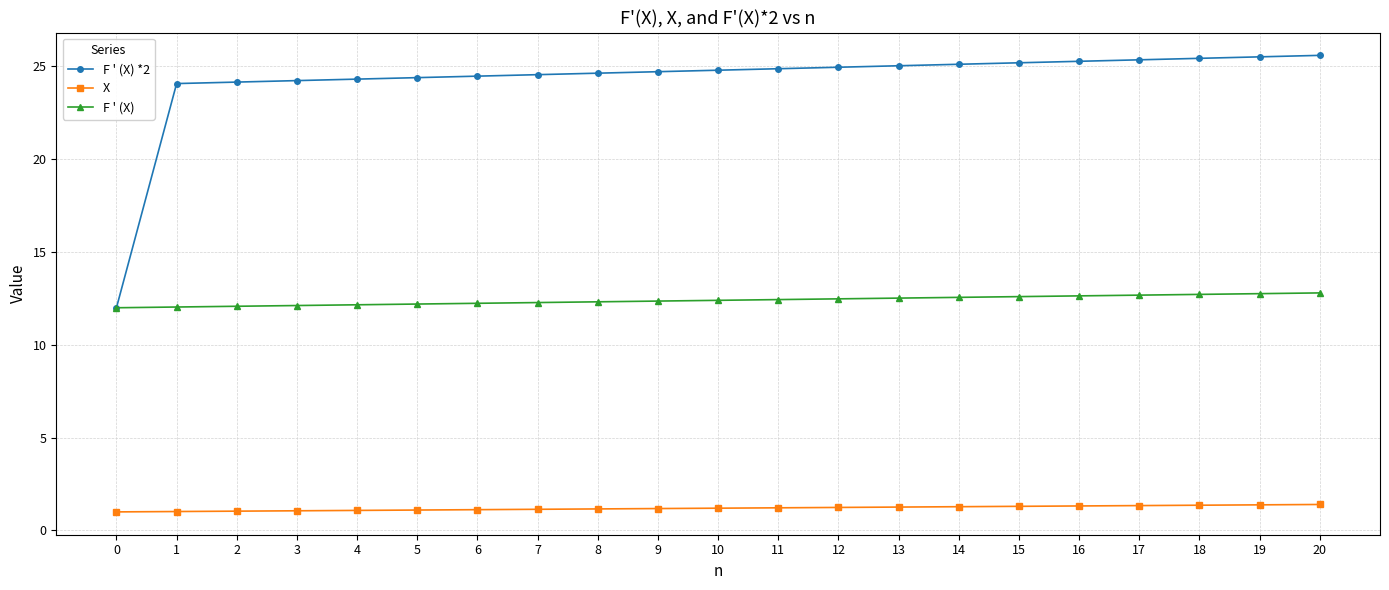

What is the value of the X point at the 8th from the left?

1.1